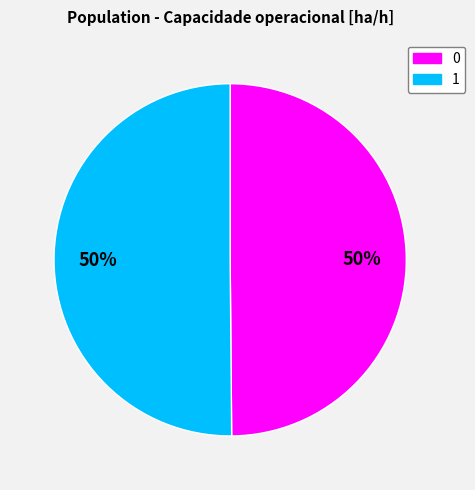

True or false: 1 accounts for 60% of the total.

False